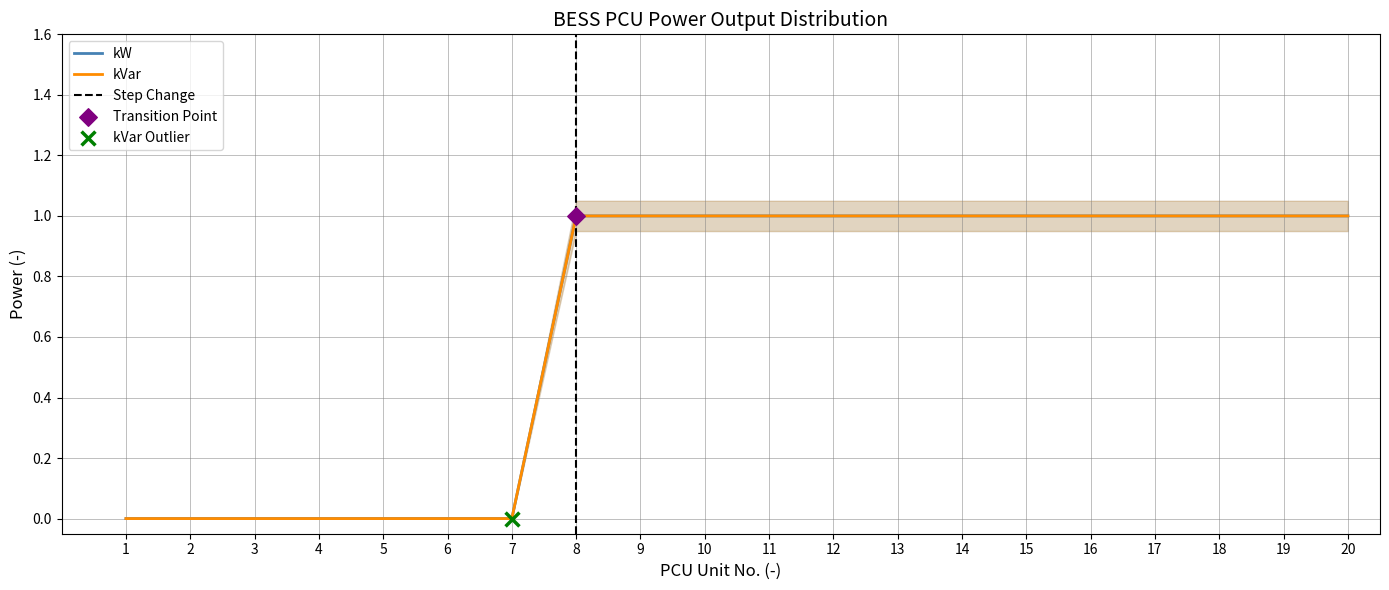

Which series reaches the maximum Y coordinate?

kW